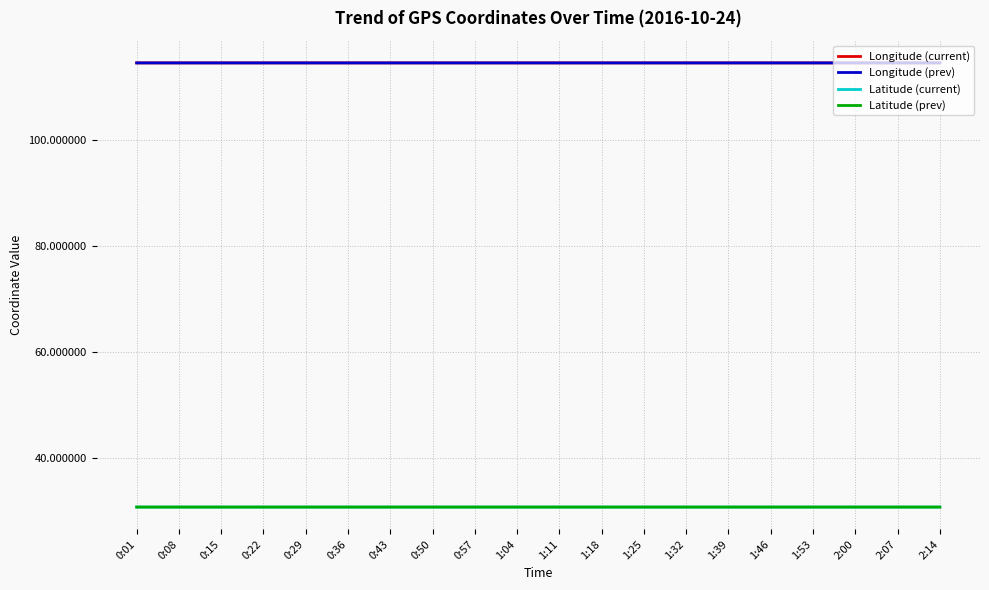

What is the difference between the highest and lowest values at 1:39?

83.9